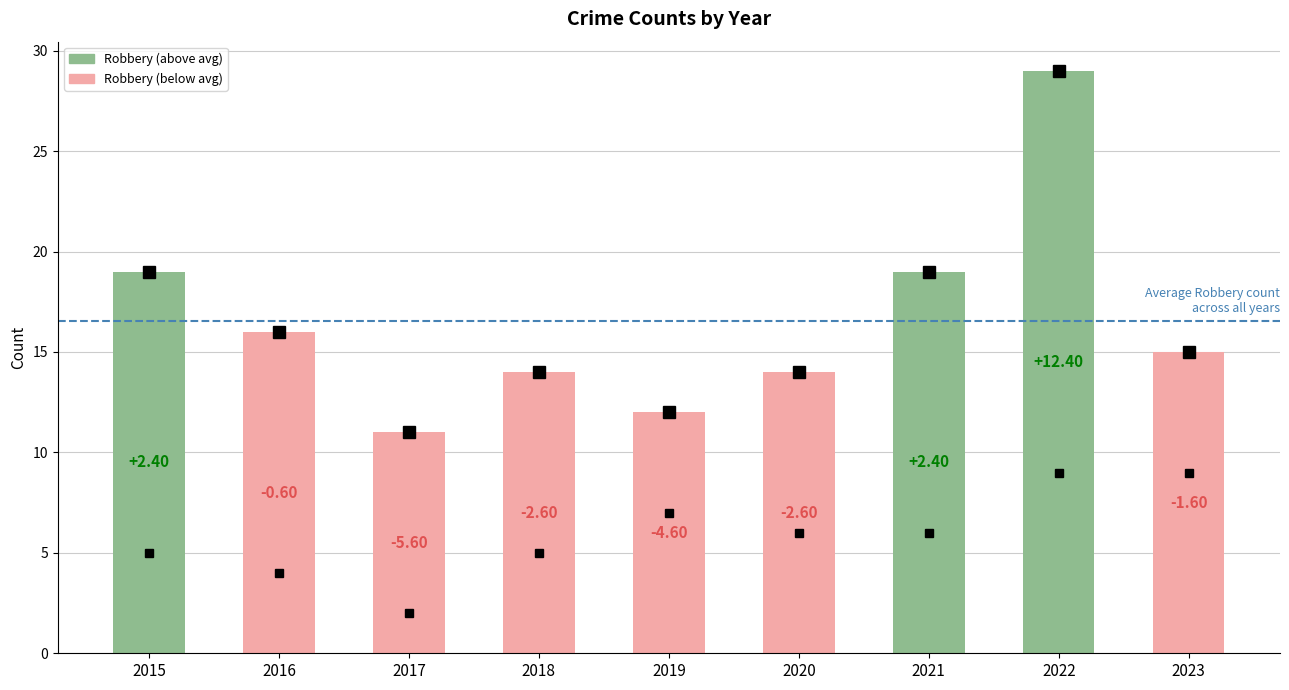

Read the Aggravated Battery value at 2023.

9